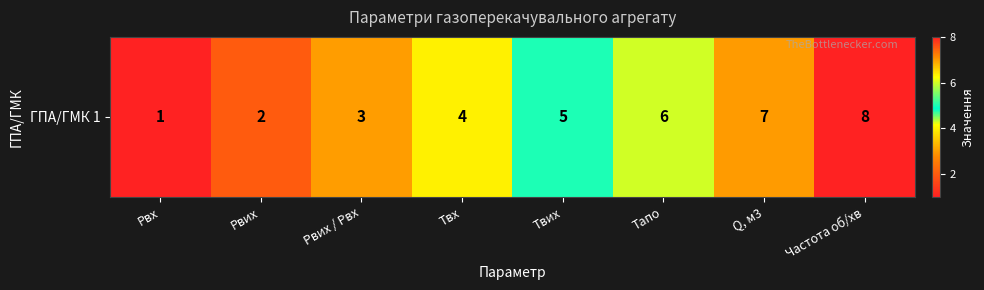

List the labels in order of value, smallest first.

Рвх, Рвих, Рвих / Рвх, Твх, Твих, Тапо, Q, м3, Частота об/хв